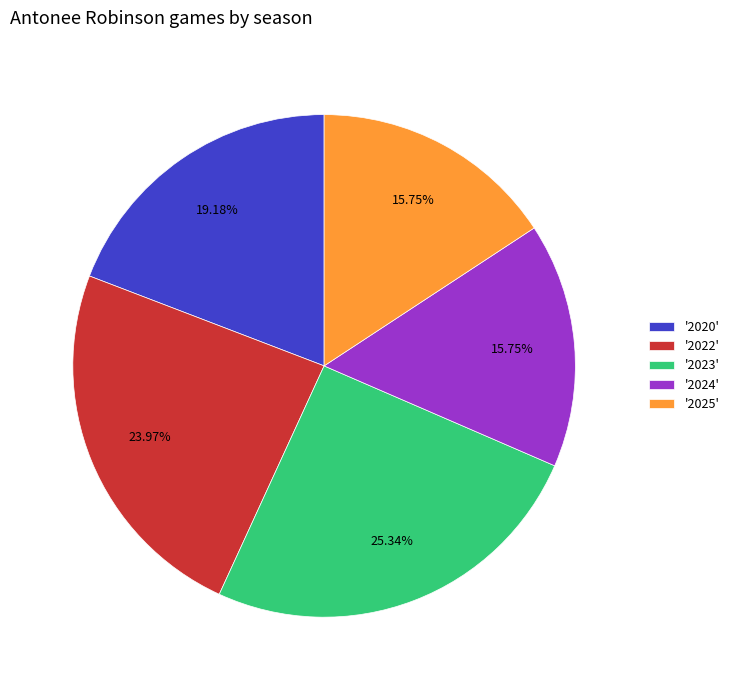

Between '2023' and '2024', which is larger?

'2023'